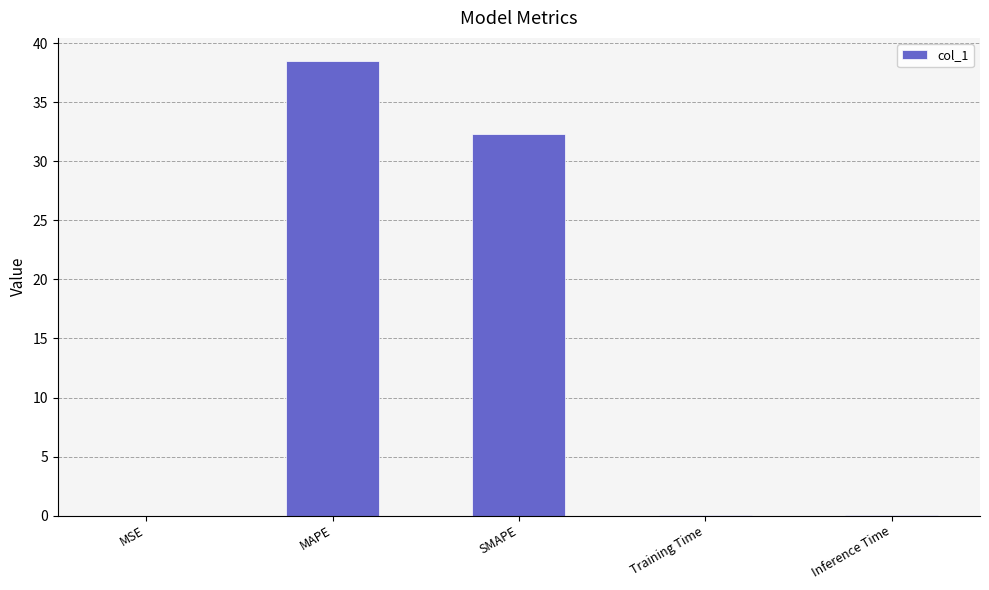

Which has a higher value, SMAPE or Training Time?

SMAPE